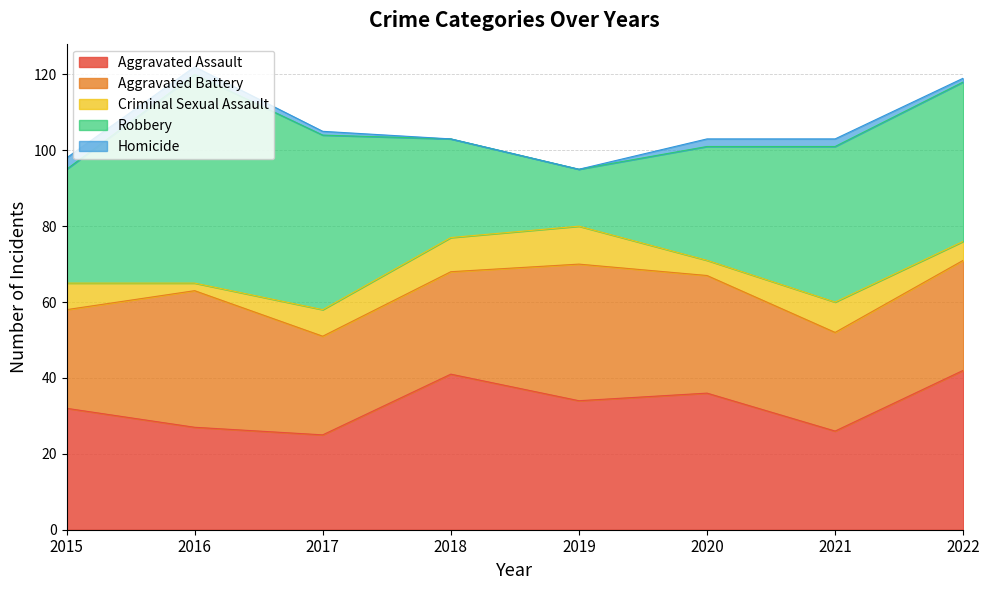

What is the sum of all Aggravated Battery values?

237